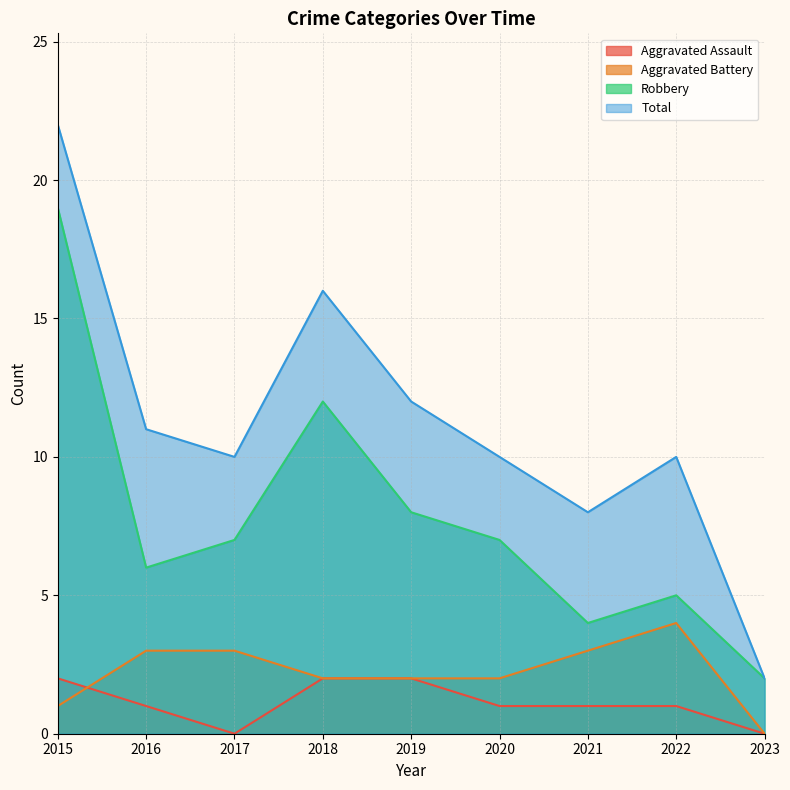

Which category has the lowest value in the Aggravated Assault series?

2017